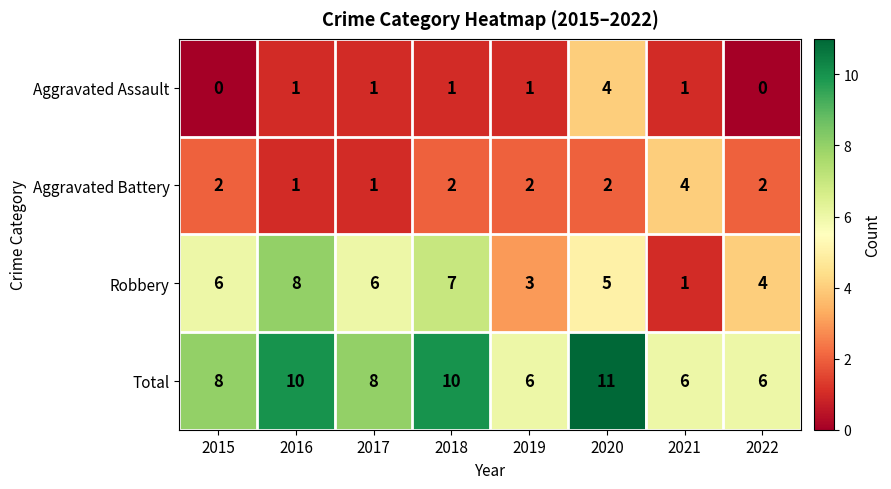

What is the difference between the second highest and second lowest values in the Robbery series?

4